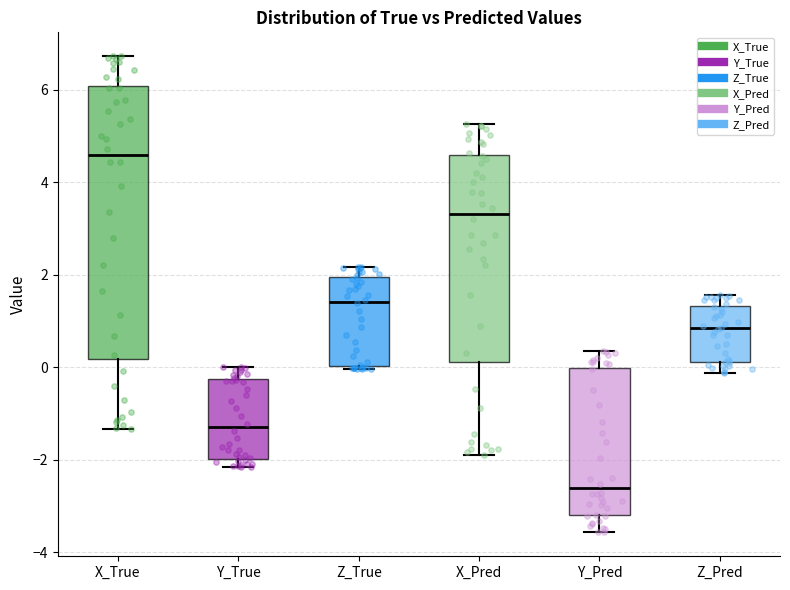

Reading left to right, read every box against the y-axis: the position of its median line, the range the box covers, and the ends of its whiskers. The values are not printed on the chart, so give them approximately, as read against the axis.

X_True: median 4.6, box 0.2 to 6.0, whiskers -1.4 to 6.8
Y_True: median -1.2, box -2.0 to -0.2, whiskers -2.2 to 0.0
Z_True: median 1.4, box 0.0 to 2.0, whiskers 0.0 (just below the box's lower edge) to 2.2
X_Pred: median 3.4, box 0.2 to 4.6, whiskers -2.0 to 5.2
Y_Pred: median -2.6, box -3.2 to 0.0, whiskers -3.6 to 0.4
Z_Pred: median 0.8, box 0.2 to 1.4, whiskers -0.2 to 1.6